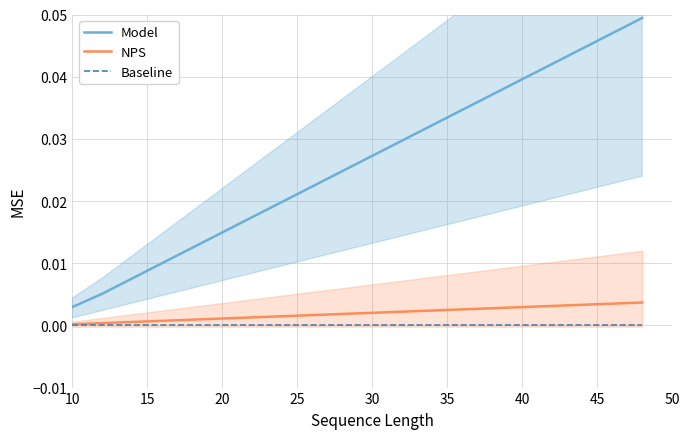

True or false: Model and Baseline cross at least once.

False